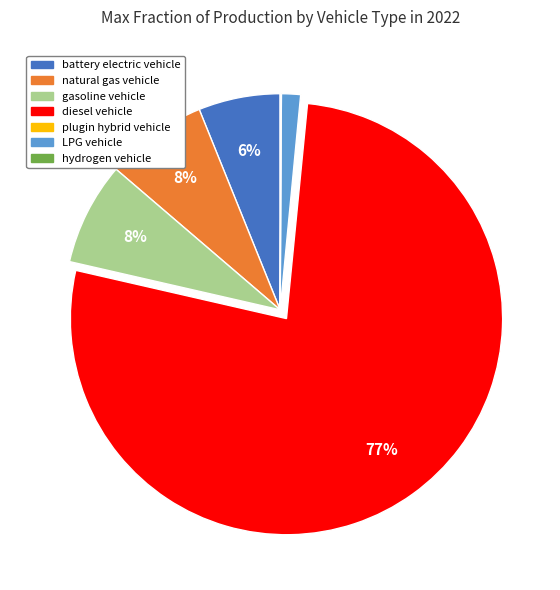

Which has a higher value, gasoline vehicle or LPG vehicle?

gasoline vehicle